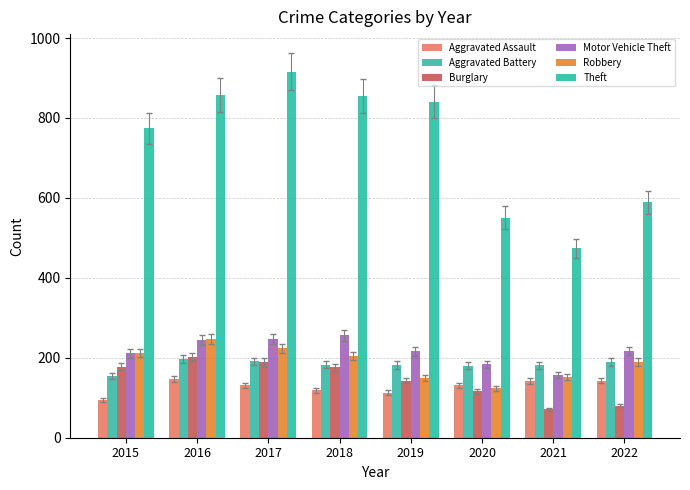

What is the approximate value of Motor Vehicle Theft at 2015?

211